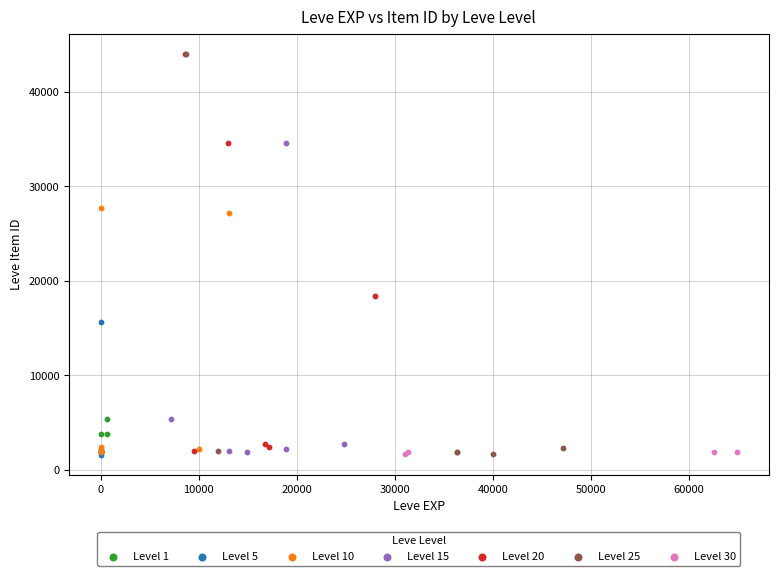

What are all the series names shown in the legend?

Level 1, Level 5, Level 10, Level 15, Level 20, Level 25, Level 30